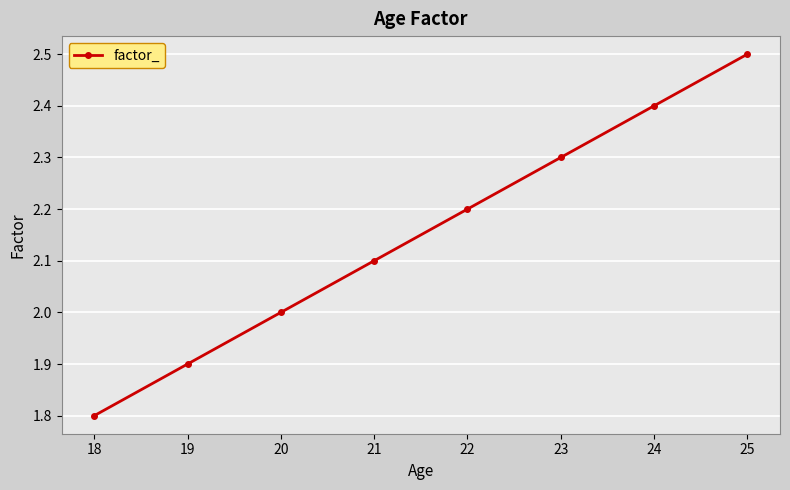

What is the difference between the maximum and minimum values?

0.7